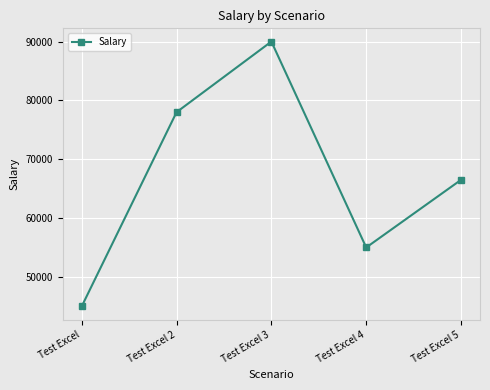

List the labels in order of value, largest first.

Test Excel 3, Test Excel 2, Test Excel 5, Test Excel 4, Test Excel